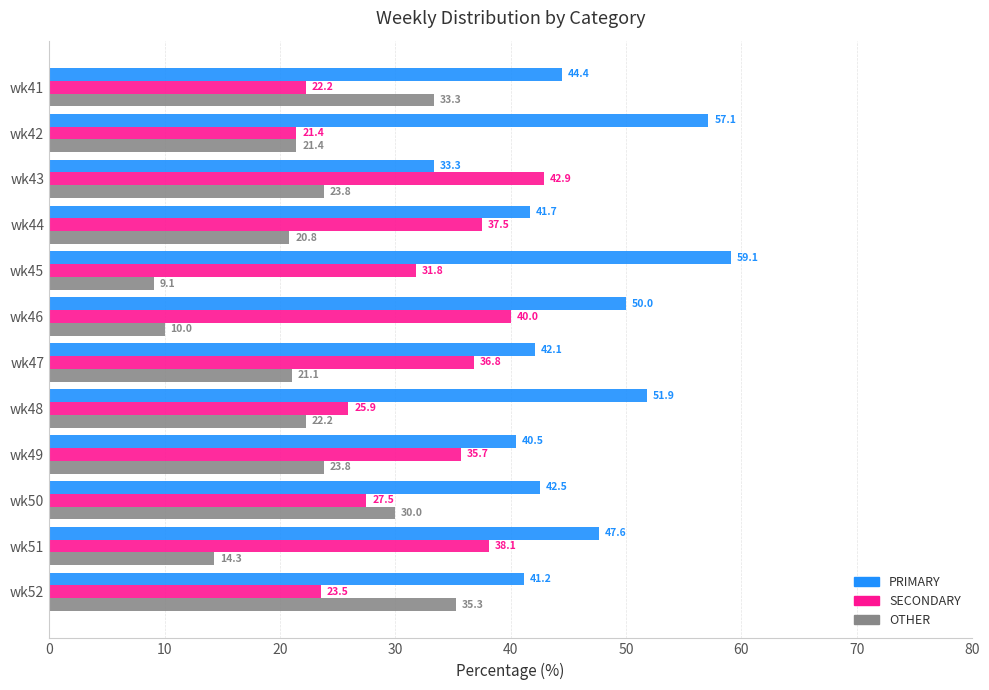

What is the total value across all series at wk45?

100.0